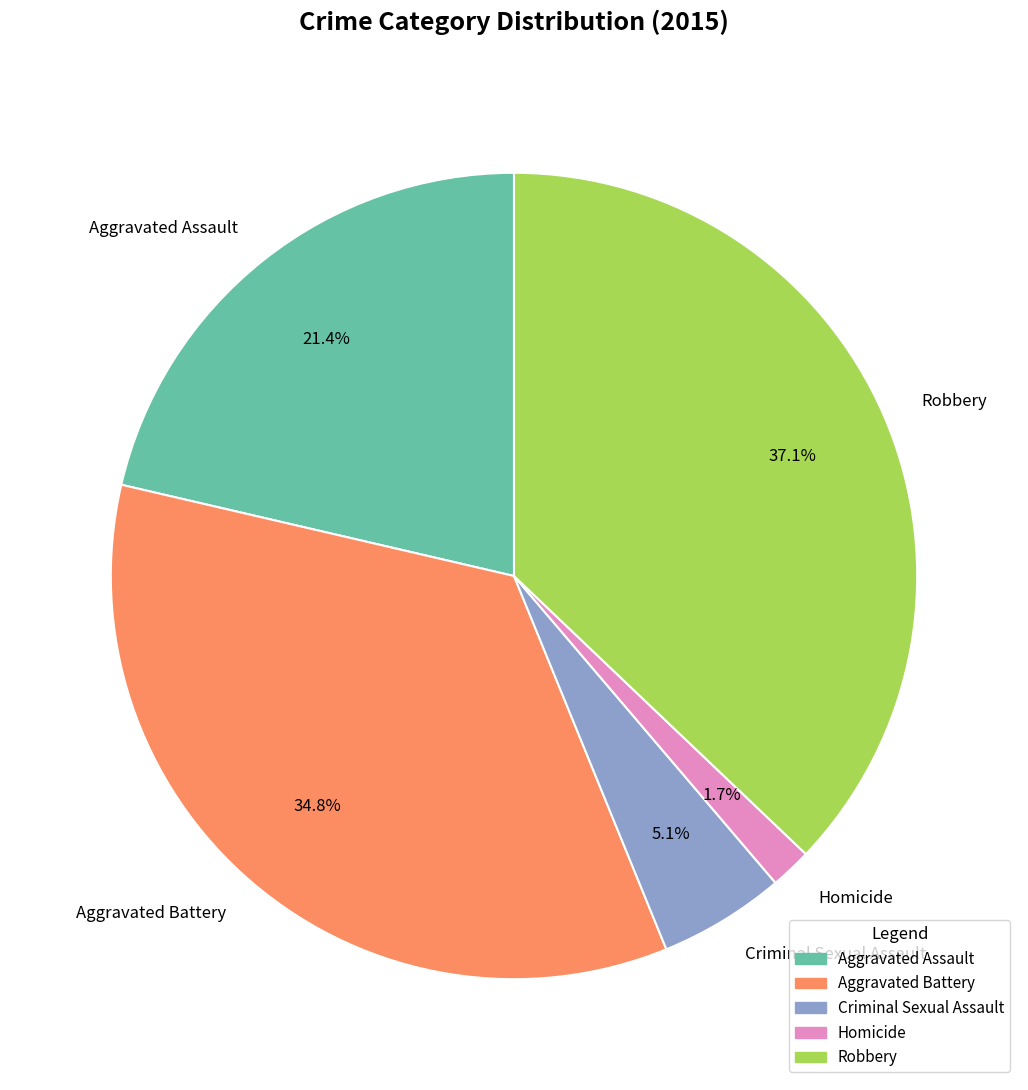

To the nearest percent, what is the average slice percentage?

20%